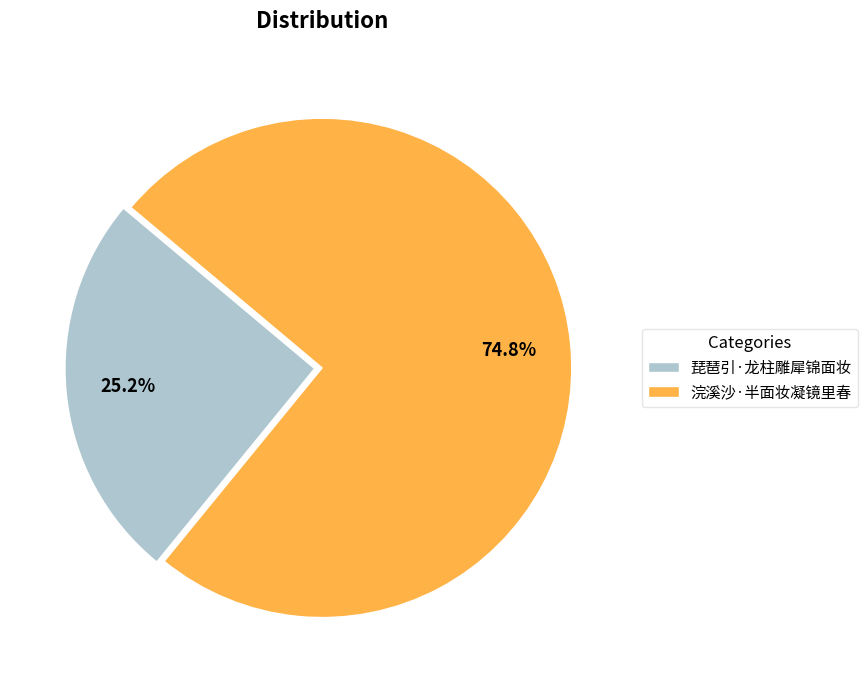

True or false: 浣溪沙·半面妆凝镜里春 accounts for 83% of the total.

False